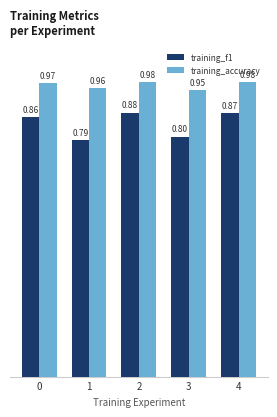

What is the total value across all series at 3?

1.7